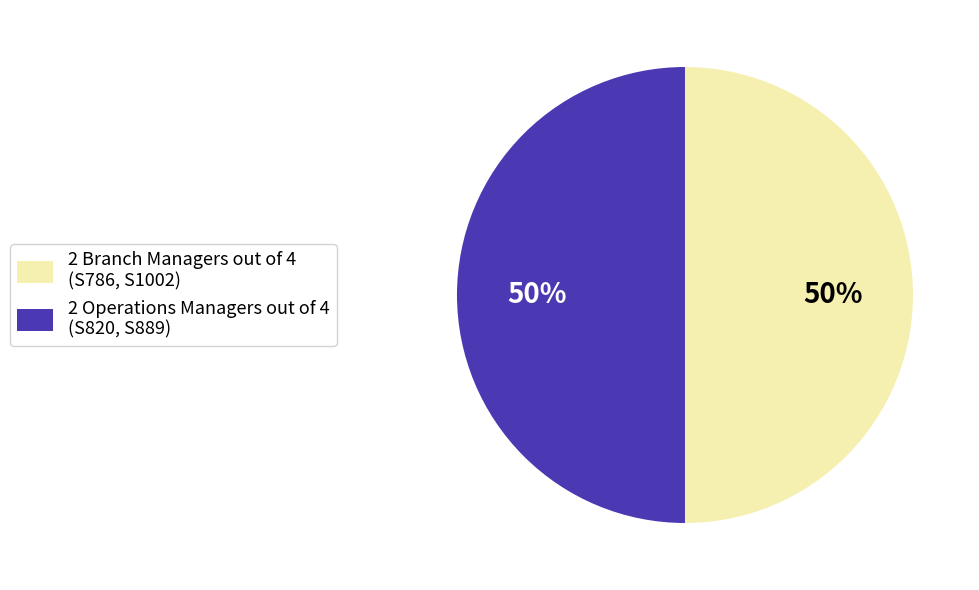

To the nearest percent, what is the average slice percentage?

50%